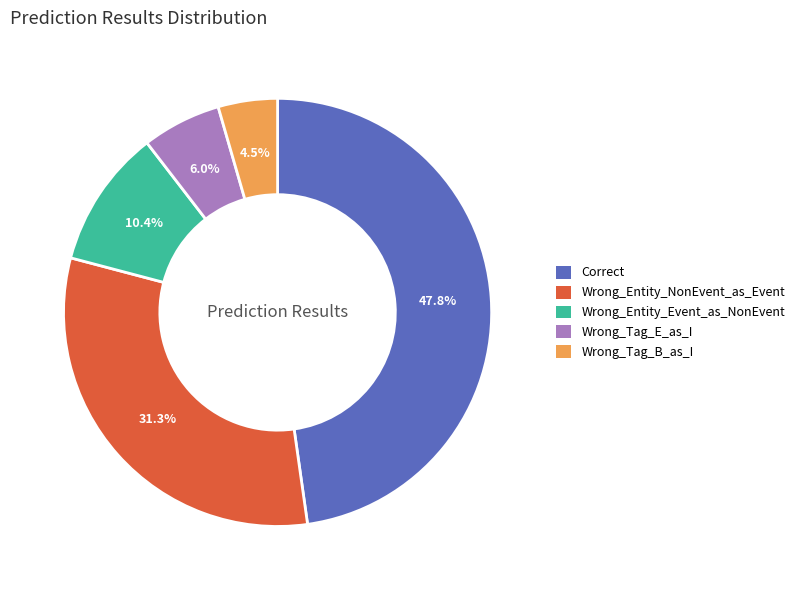

What is the largest slice in the pie chart?

Correct